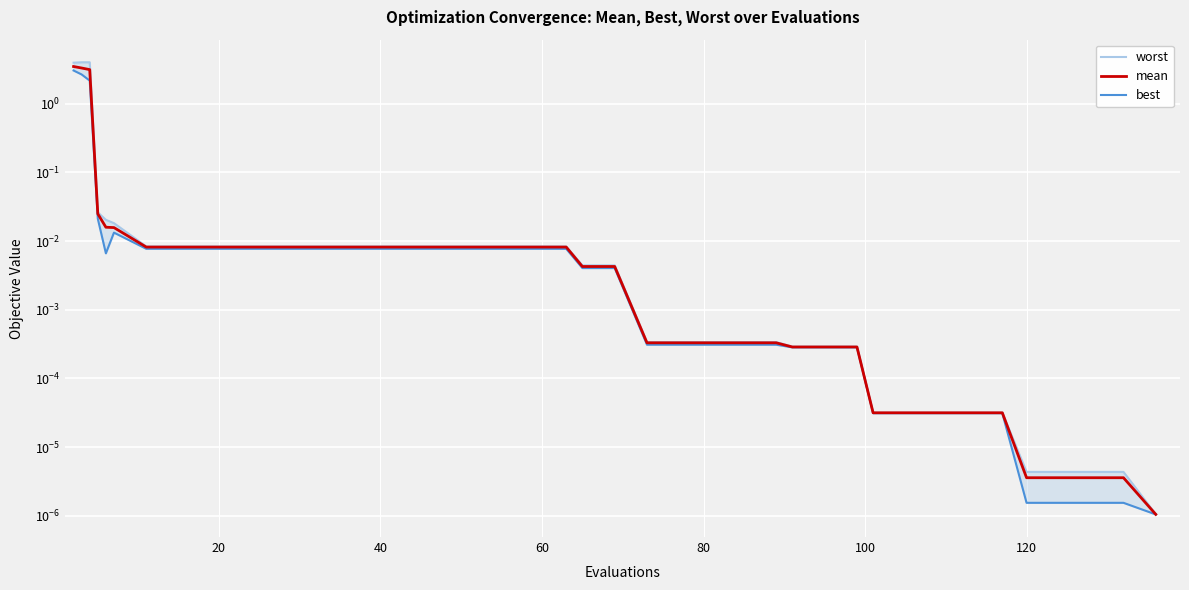

How many lines are shown in the chart?

3